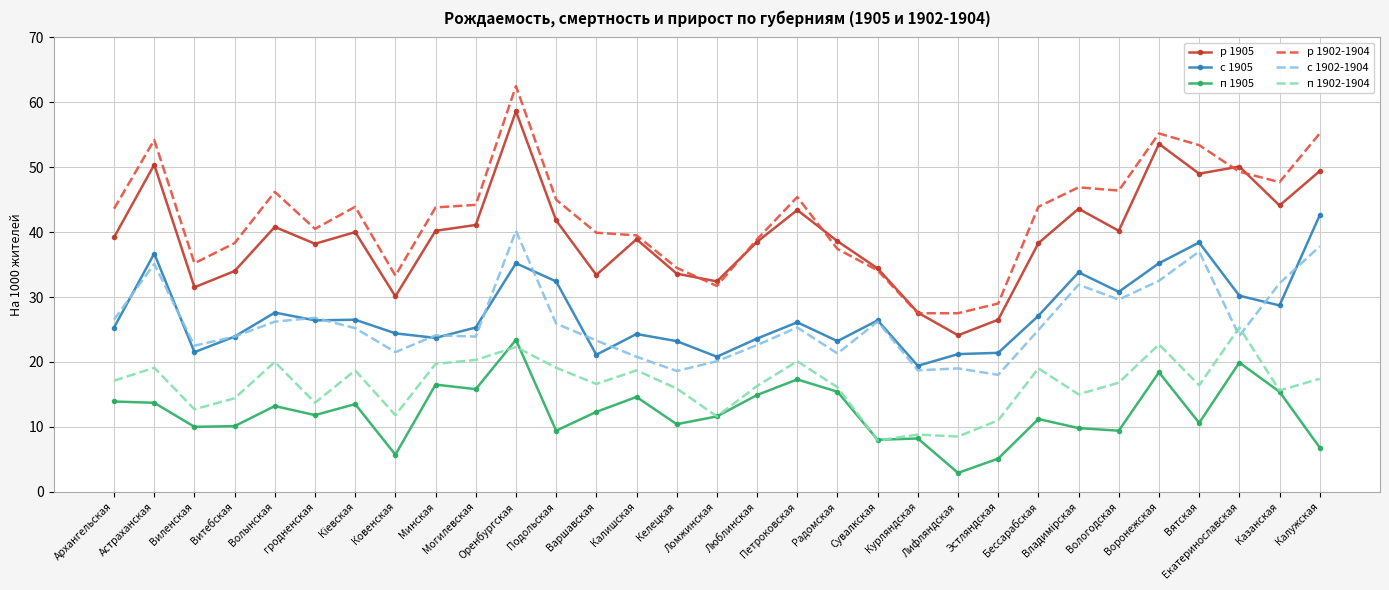

At which category does п 1902-1904 reach its first local valley?

Виленская